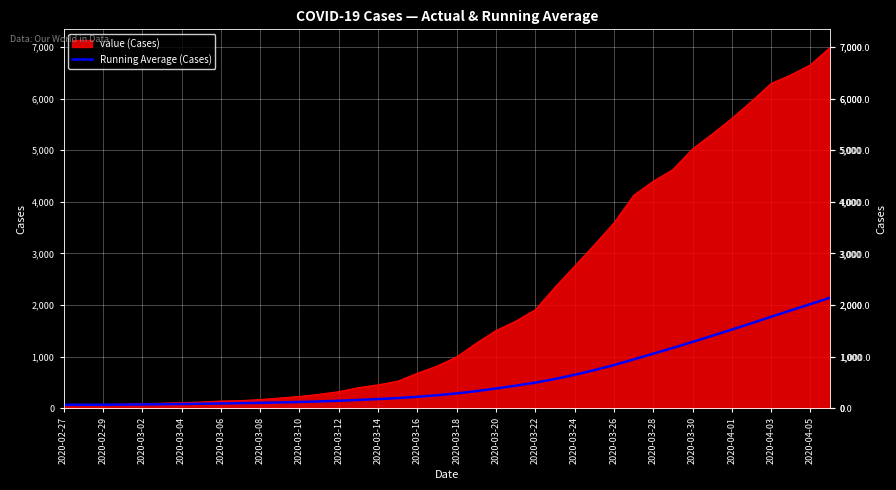

Which series has the widest spread of values?

value (Cases)